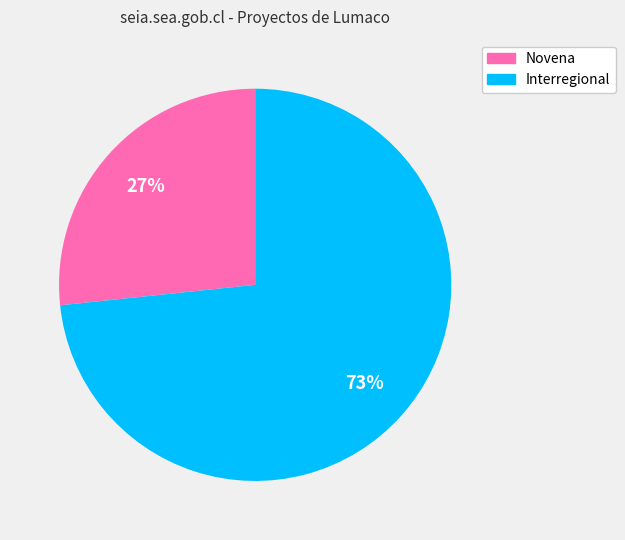

Which slice is the smallest?

Novena